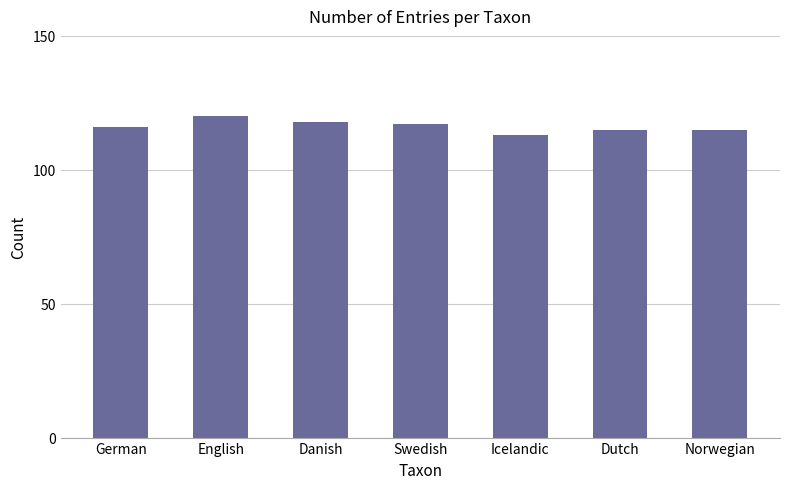

What is the change in value from German to English?

+4